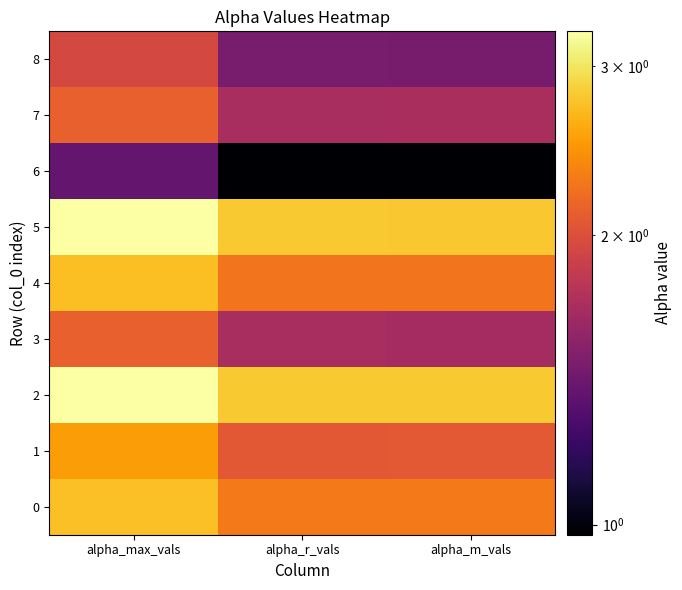

What is the maximum value shown in the chart?

3.3